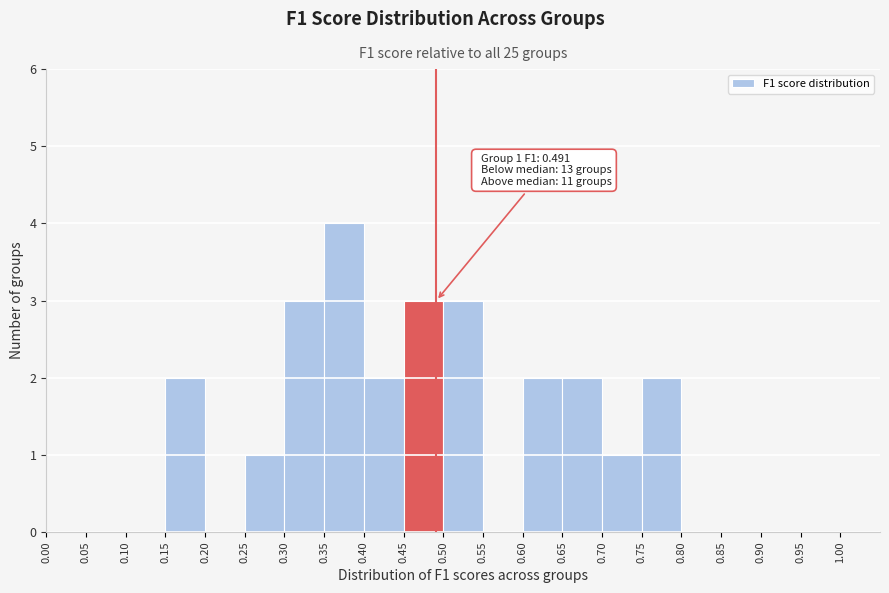

Which range on the x-axis has the tallest bar?

0.35 to 0.40